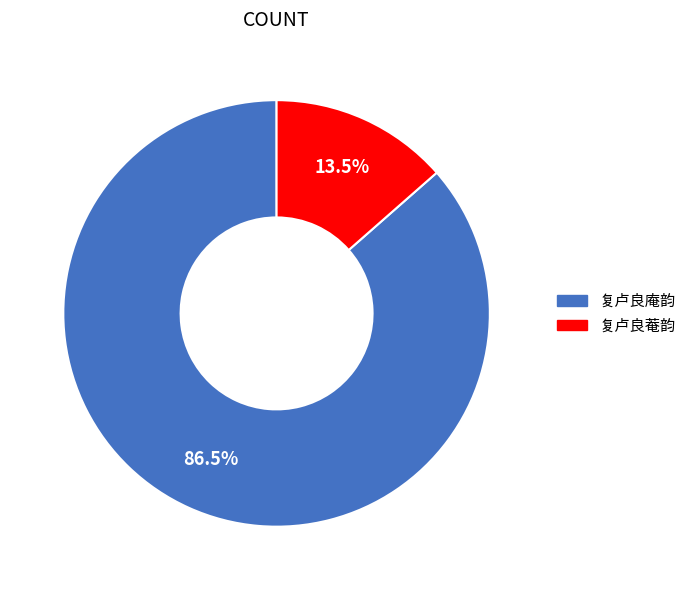

How much of the chart is everything except 复卢良菴韵?

86.5%